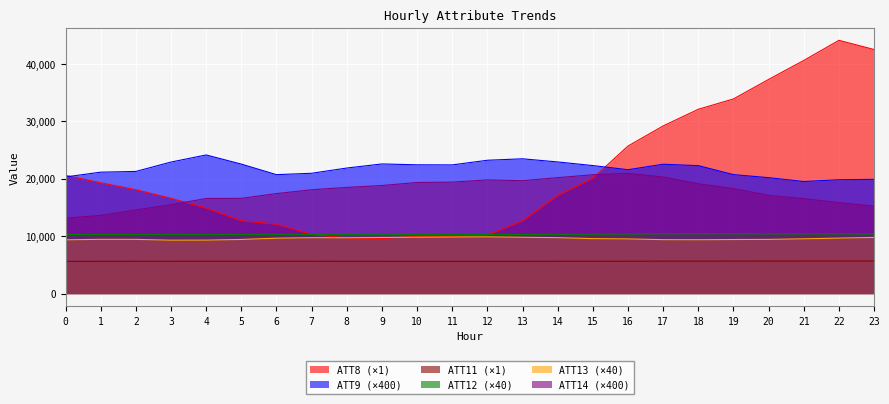

Is the value of ATT12 at 8 greater than the value of ATT14 at 0?

No